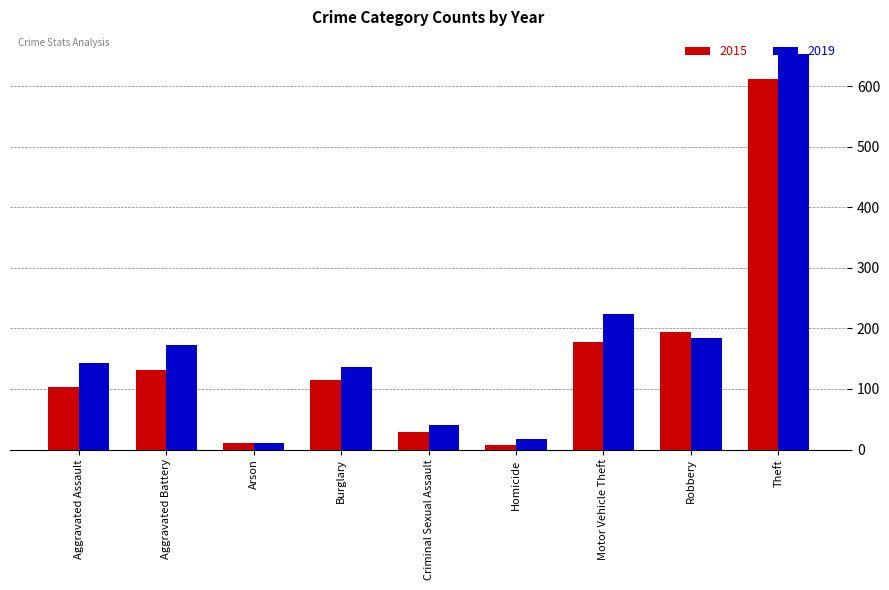

What is the difference between the maximum and second lowest values in the 2019 series?

636